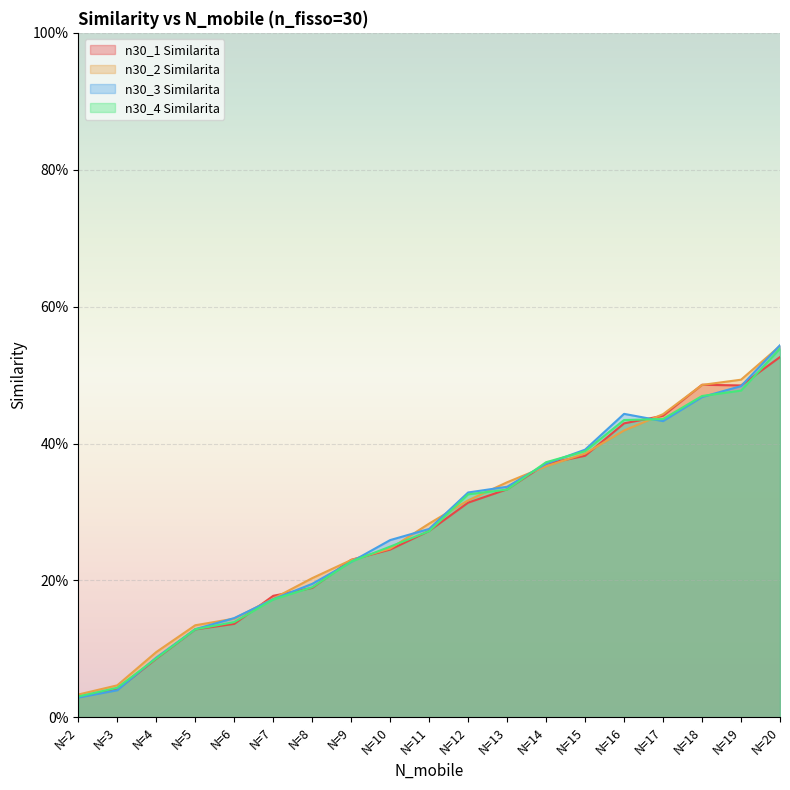

What is the difference between the n30_1 Similarita values at N=20 and N=15?

0.1